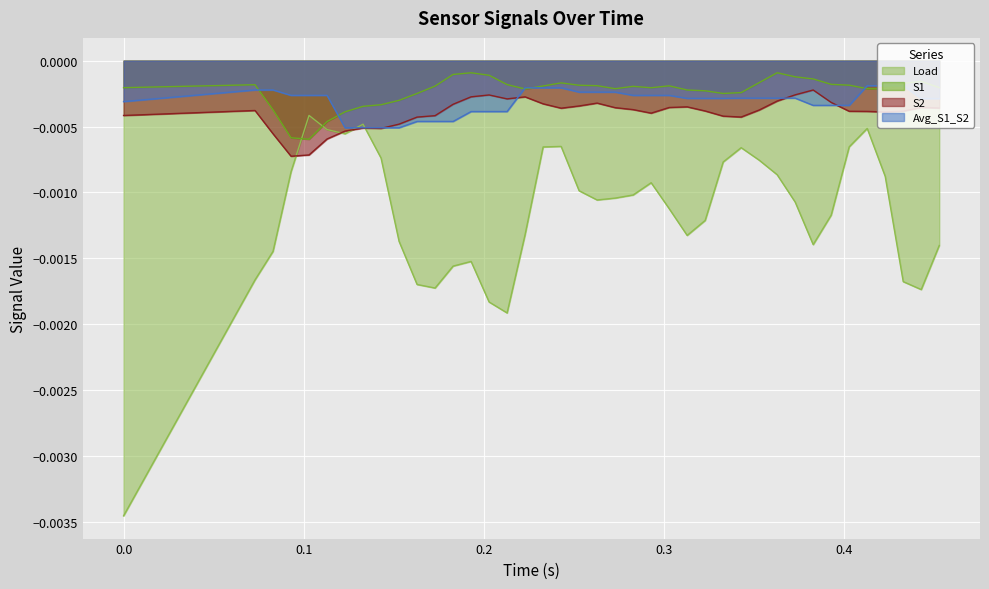

Which series has the largest range (max minus min)?

Load